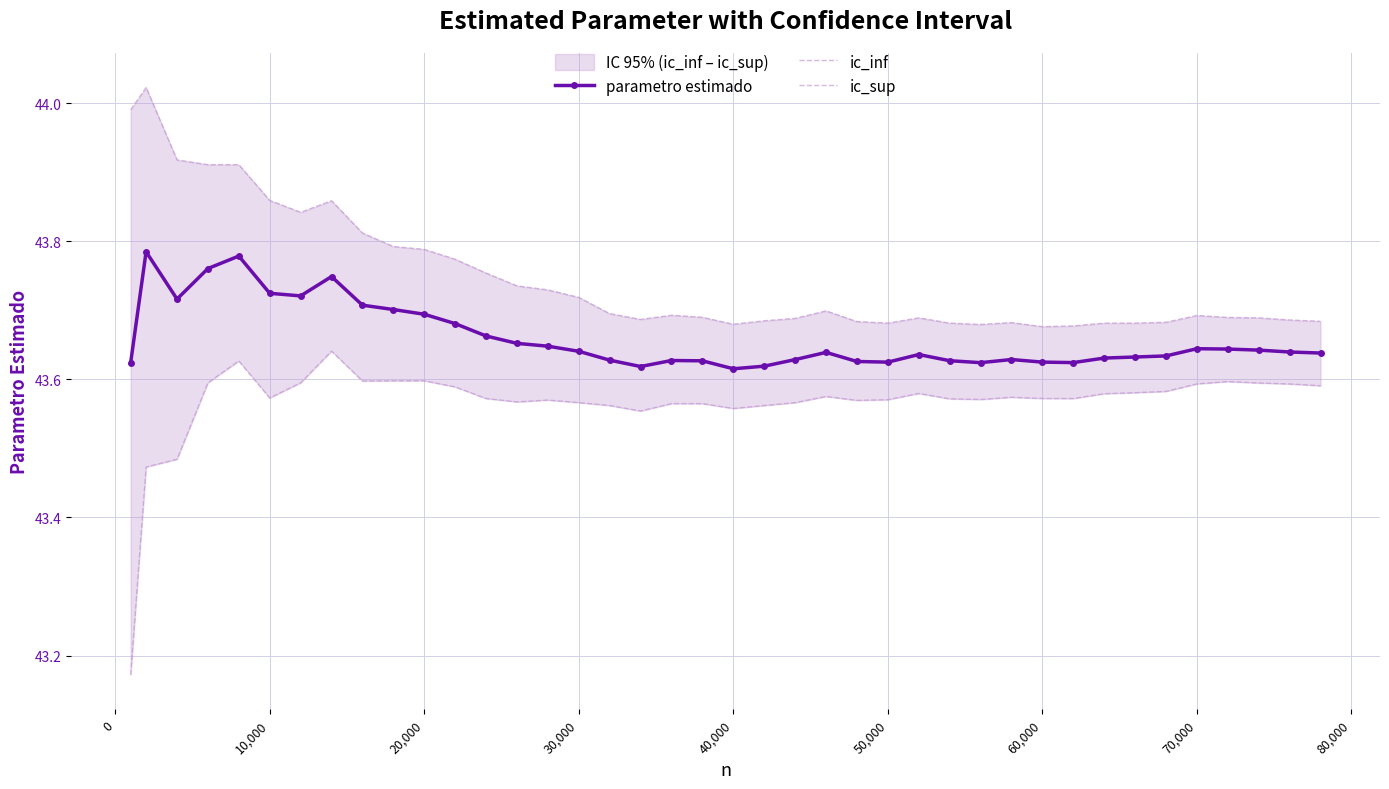

Is this an area chart (filled region under the line)?

No